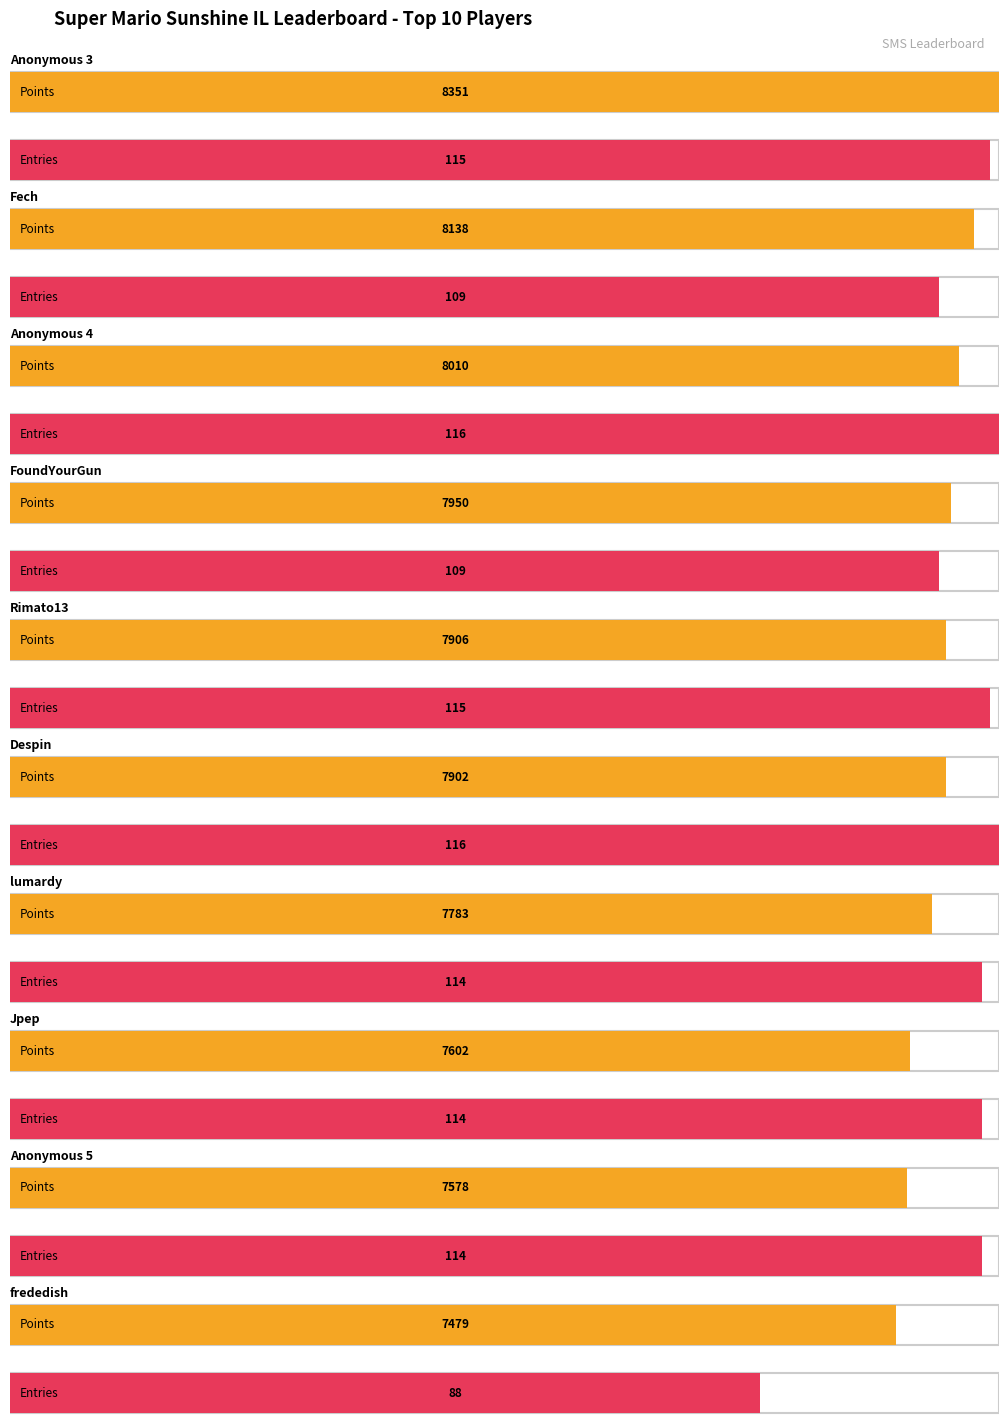

At which category is the sum across all series the highest?

Anonymous 3